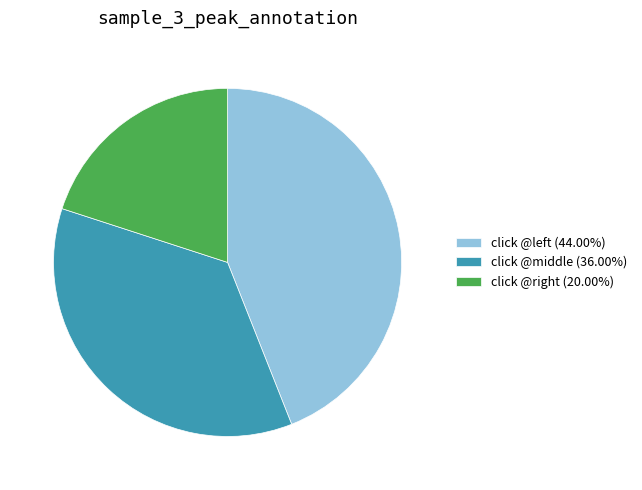

Does any single category account for the majority?

No